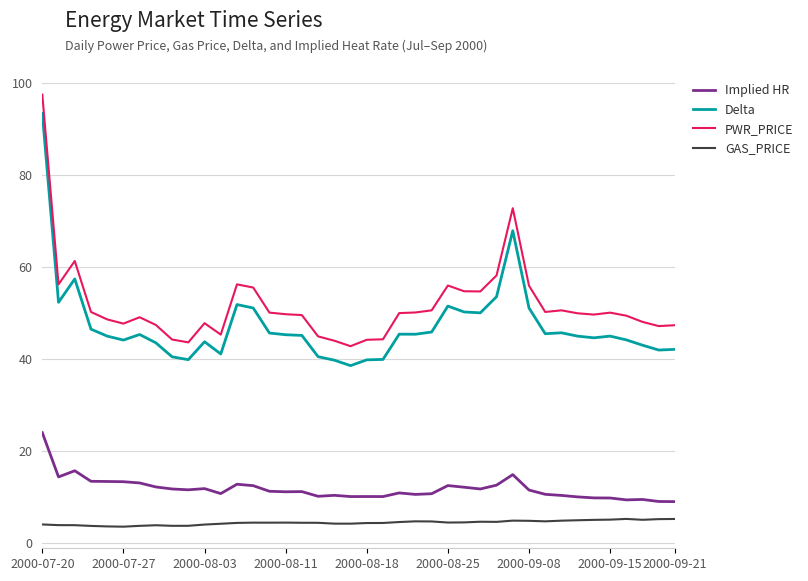

True or false: GAS_PRICE and Delta intersect in this chart.

False